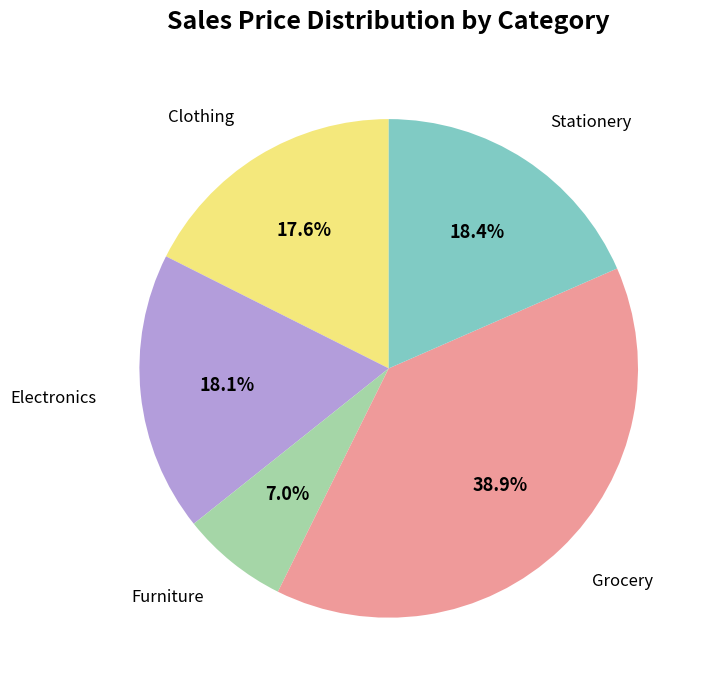

Which category has the biggest portion of the pie?

Grocery